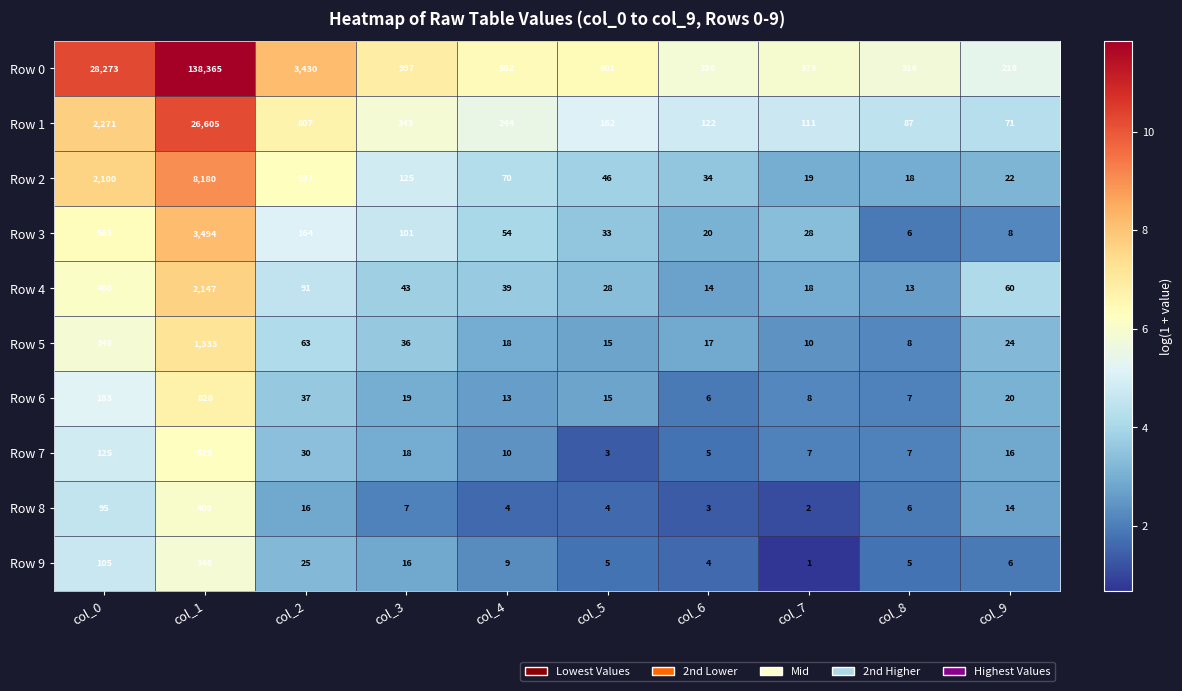

Count the number of data series in this chart.

10